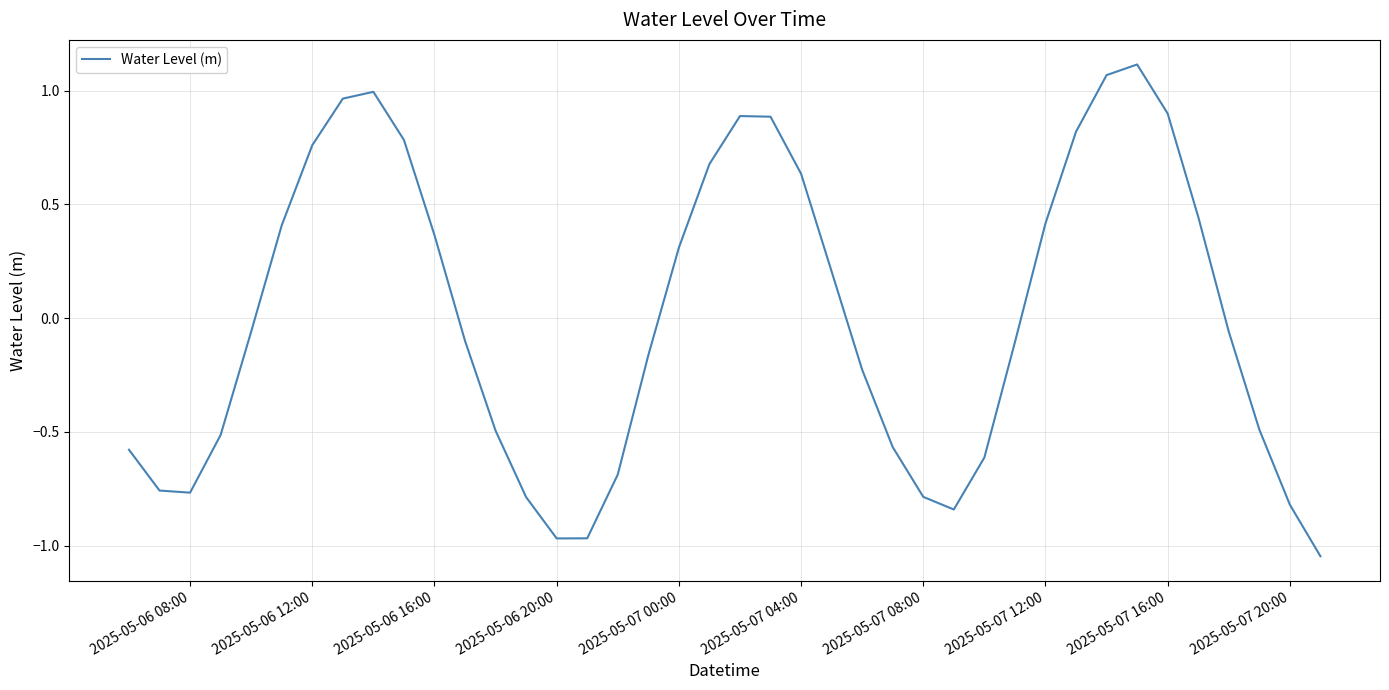

Is it true that the value at 2025-05-07 20:00 is -0.4?

False